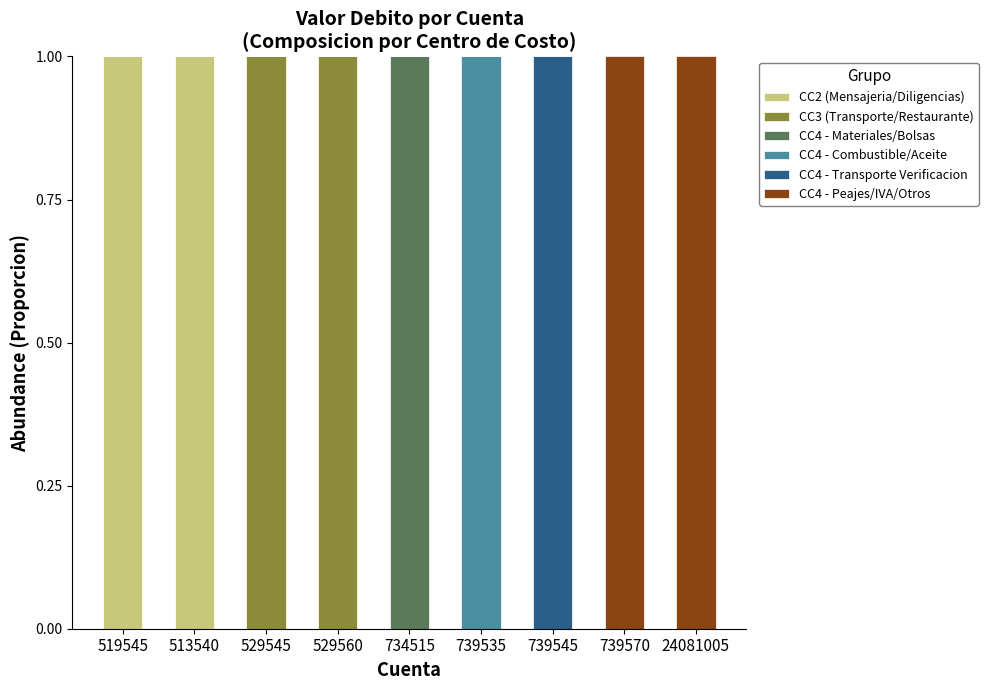

Is it true that CC2 (Mensajeria/Diligencias) equals 0 at 739570?

True